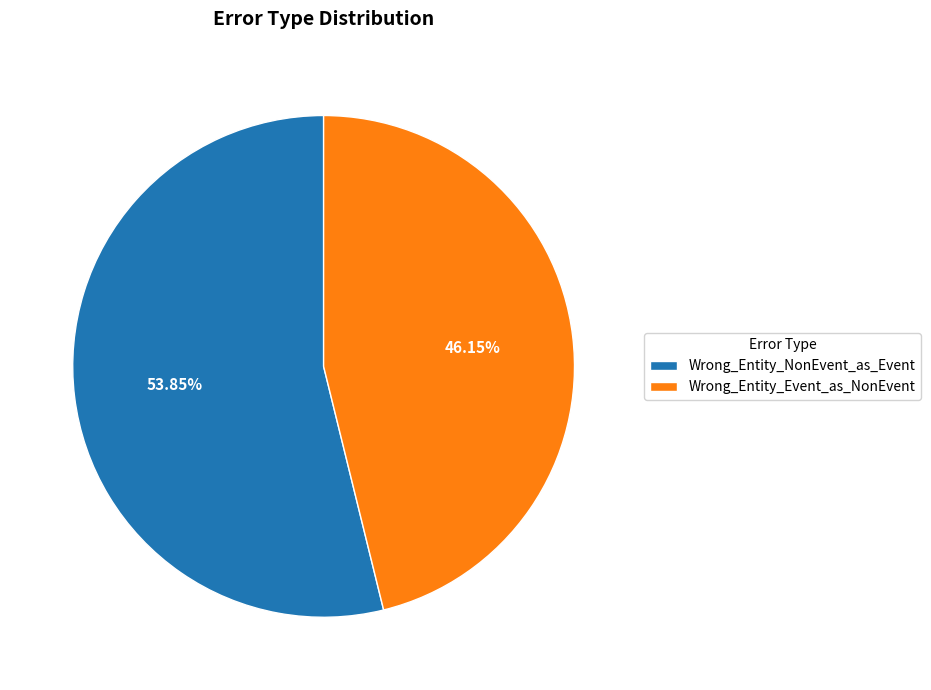

What percentage is the Wrong_Entity_NonEvent_as_Event slice, to the nearest percent?

54%